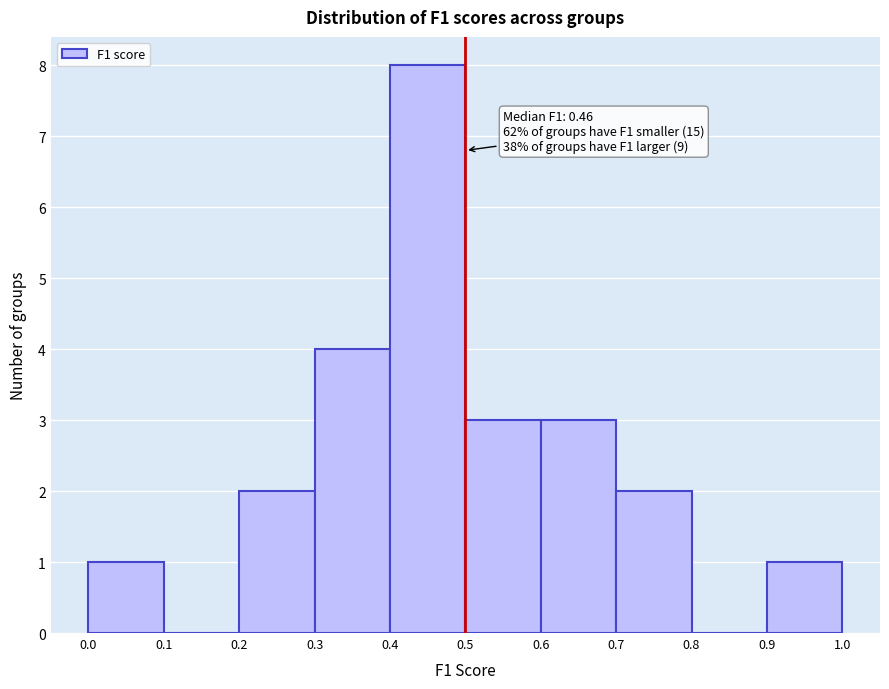

Which range on the x-axis has the tallest bar?

0.4 to 0.5